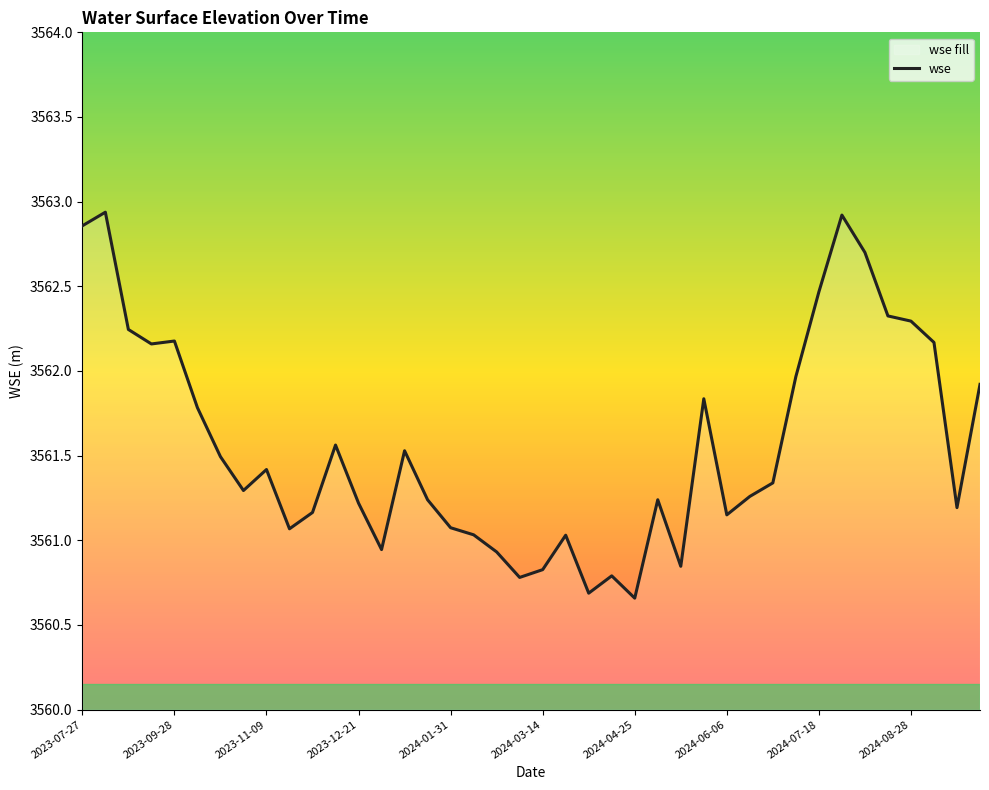

True or false: the data shows 3561.2 at 2023-12-21.

True